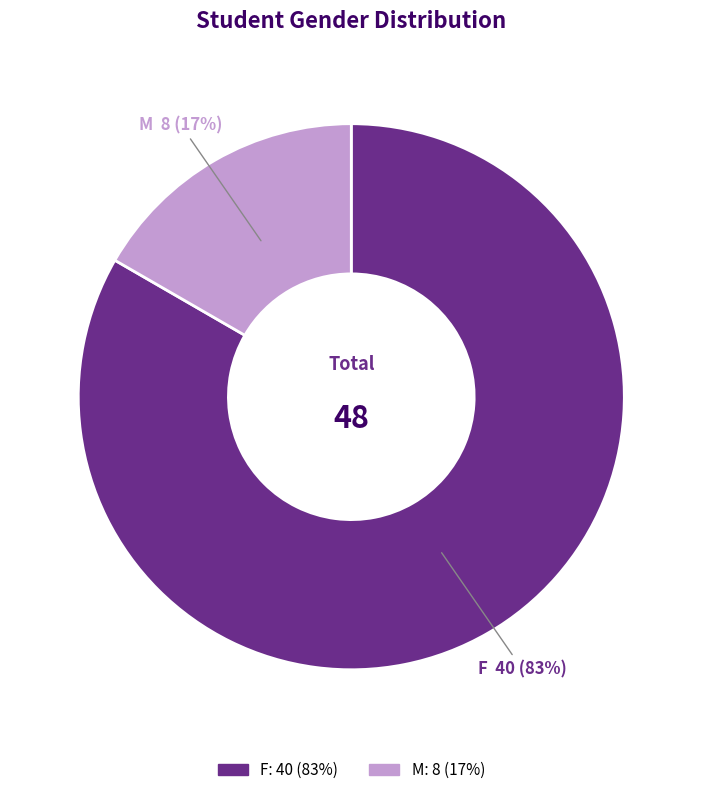

Which slice is the smallest?

M